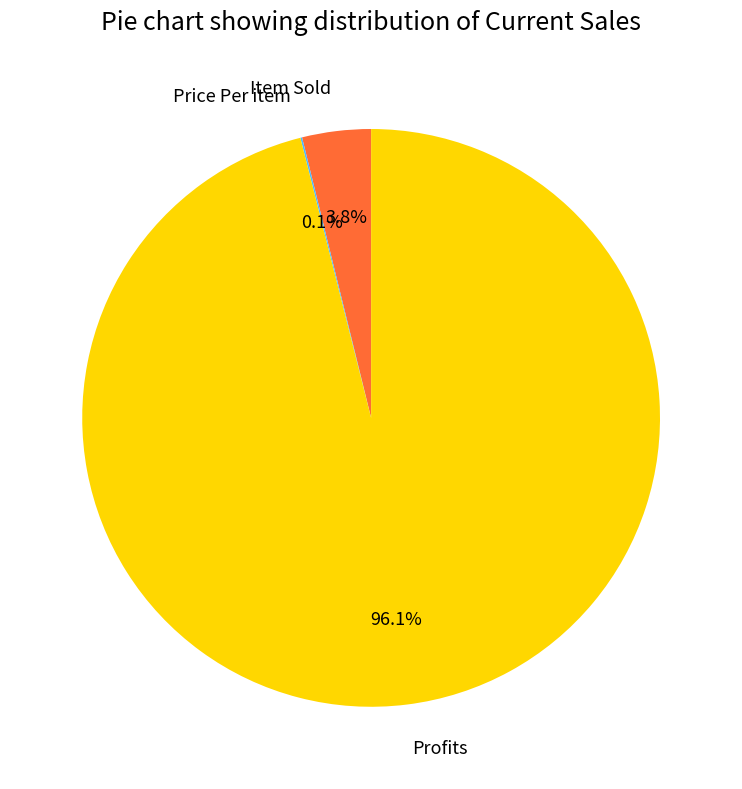

What is the largest slice in the pie chart?

Profits